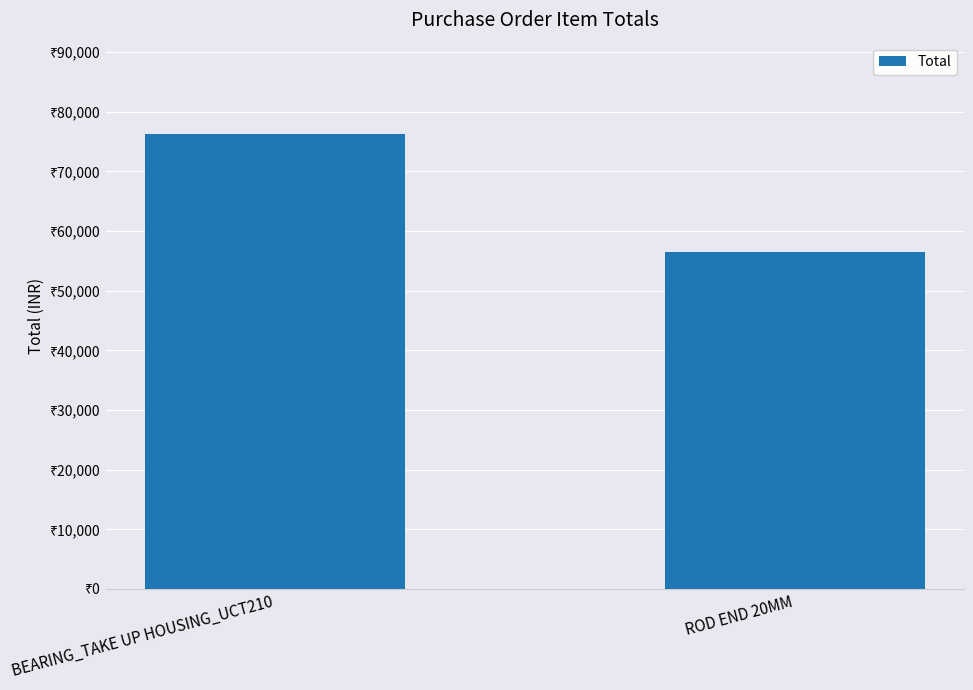

What is the label of the 1st bar from the left?

BEARING_TAKE UP HOUSING_UCT210